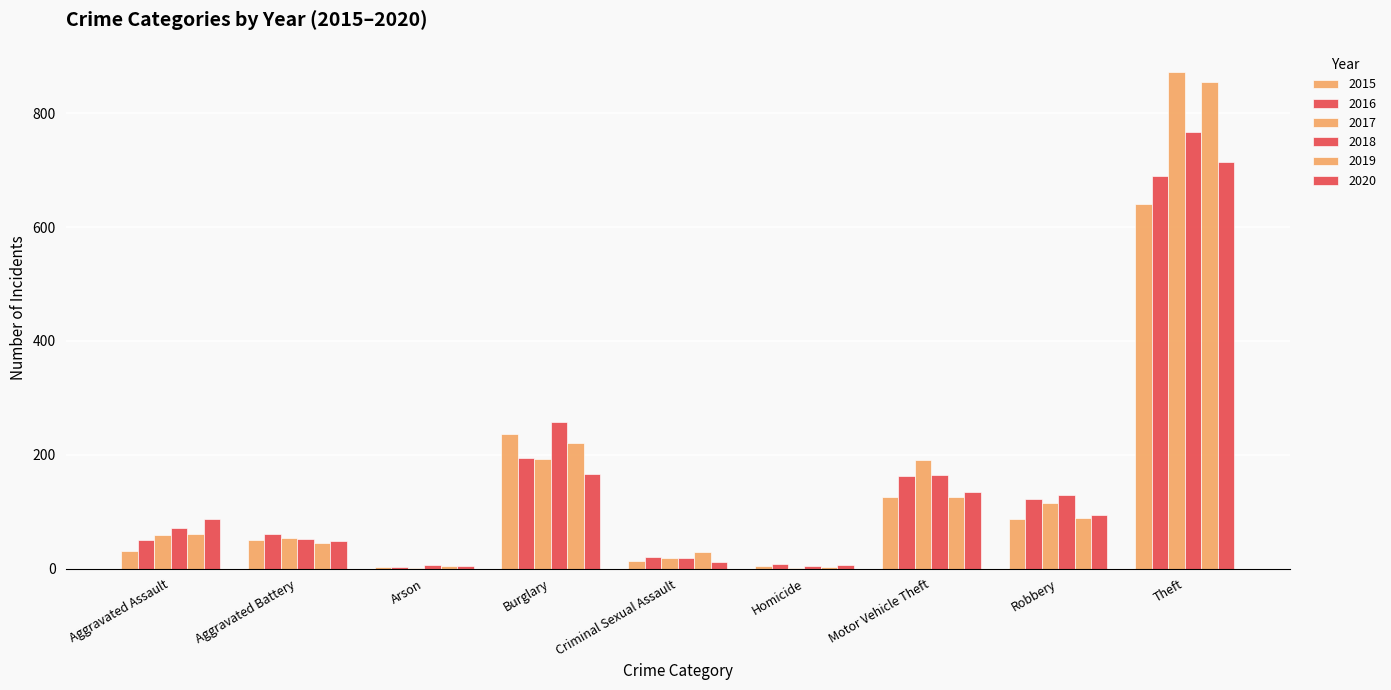

Does the chart contain stacked bars?

No